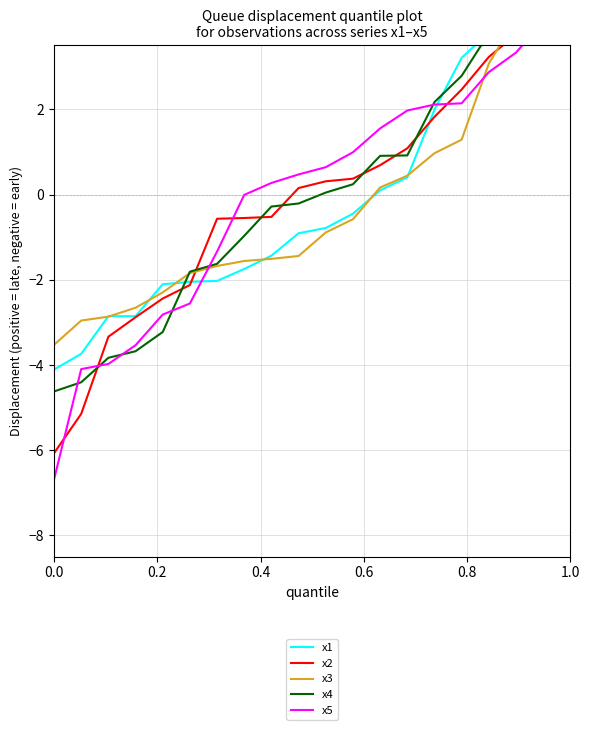

Between 0.0 and 1.0, which series saw the biggest shift?

x5